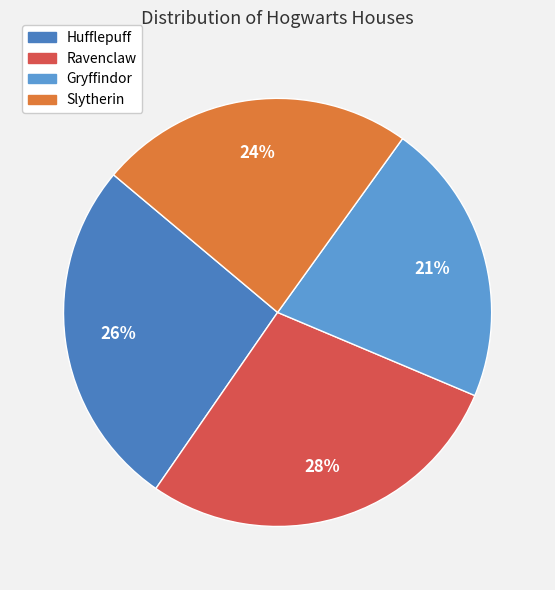

Approximately how many times larger is the value at Ravenclaw compared to Gryffindor?

1.3